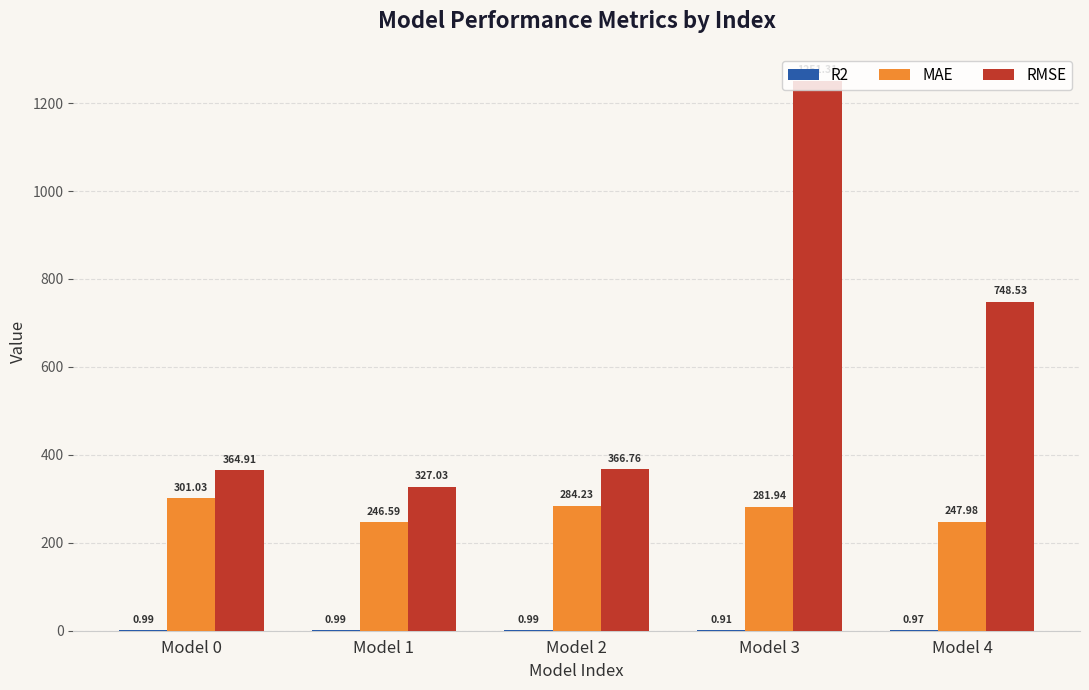

Between Model 3 and Model 4, which series saw the biggest shift?

RMSE